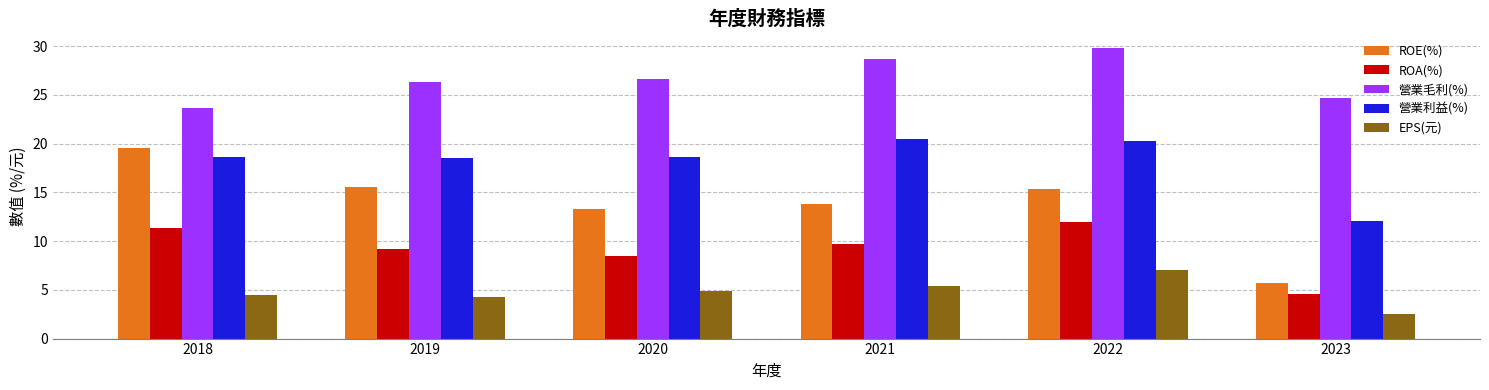

Between 2021 and 2023, which series saw the biggest shift?

營業利益(%)